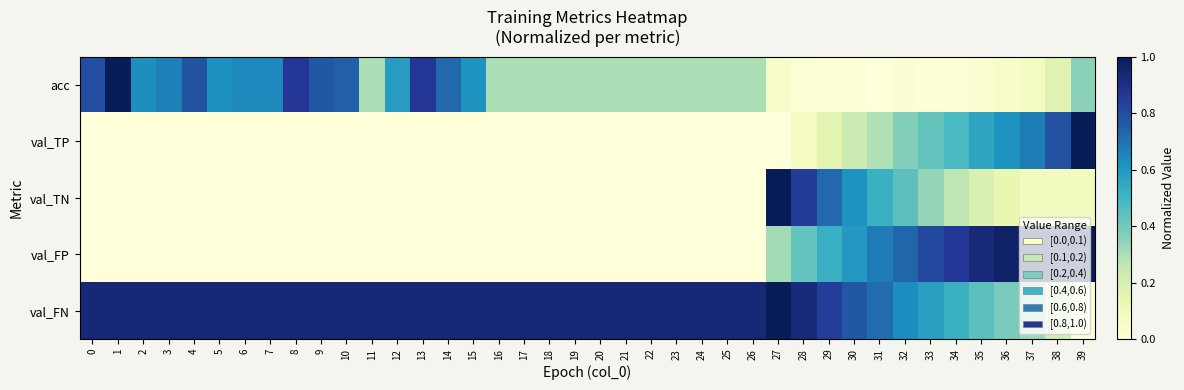

At which category does the chart reach its peak across all series?

1